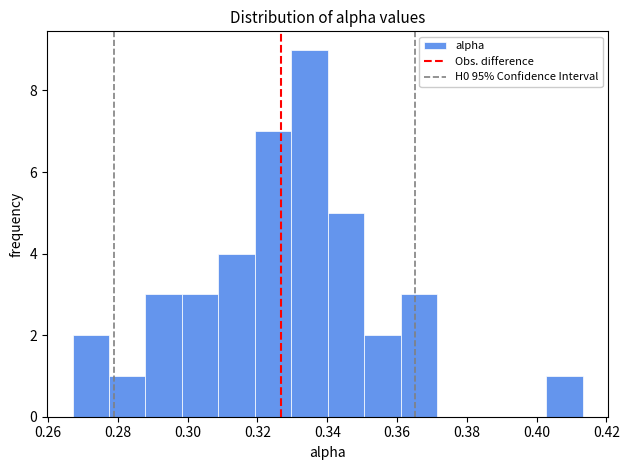

What is the height of the bar covering 0.362 to 0.372 on the x-axis? Neither the bar edges nor the heights are printed on the chart, so give them approximately, as read against the axes.

3